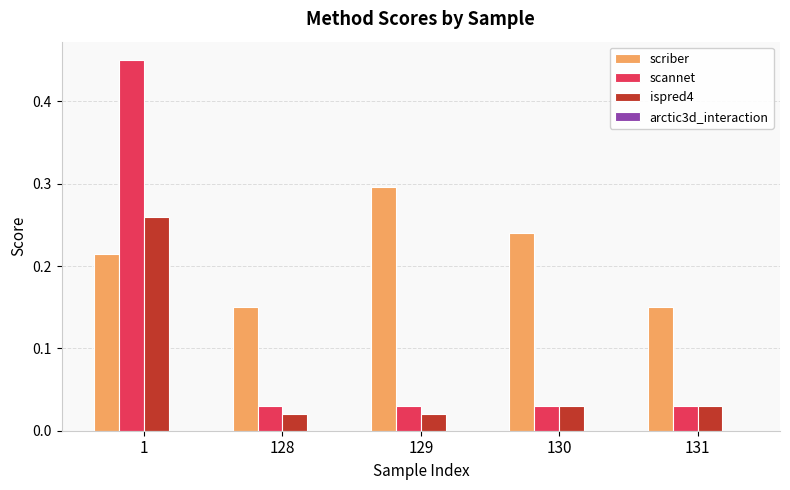

Rank the series by their average value, from lowest to highest.

ispred4, scannet, scriber